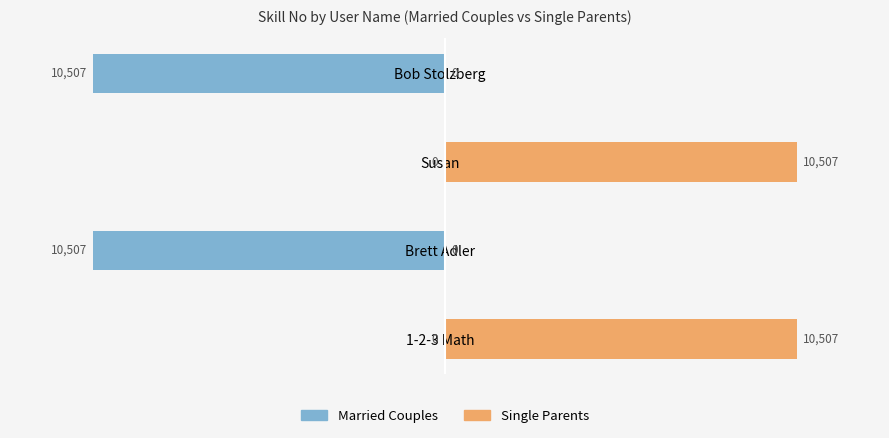

Between Susan and 1-2-3 Math, which series saw the biggest shift?

Married Couples